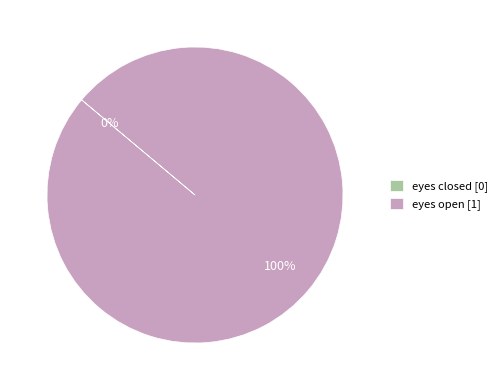

Rank the categories by value from lowest to highest.

eyes closed, eyes open